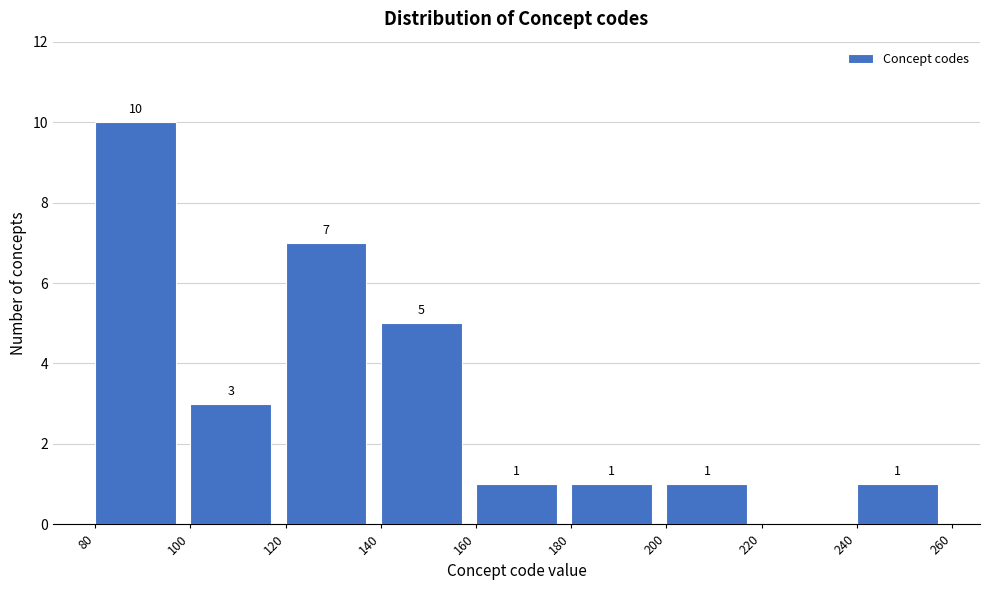

Over which range of the x-axis is the bar tallest?

80 to 100